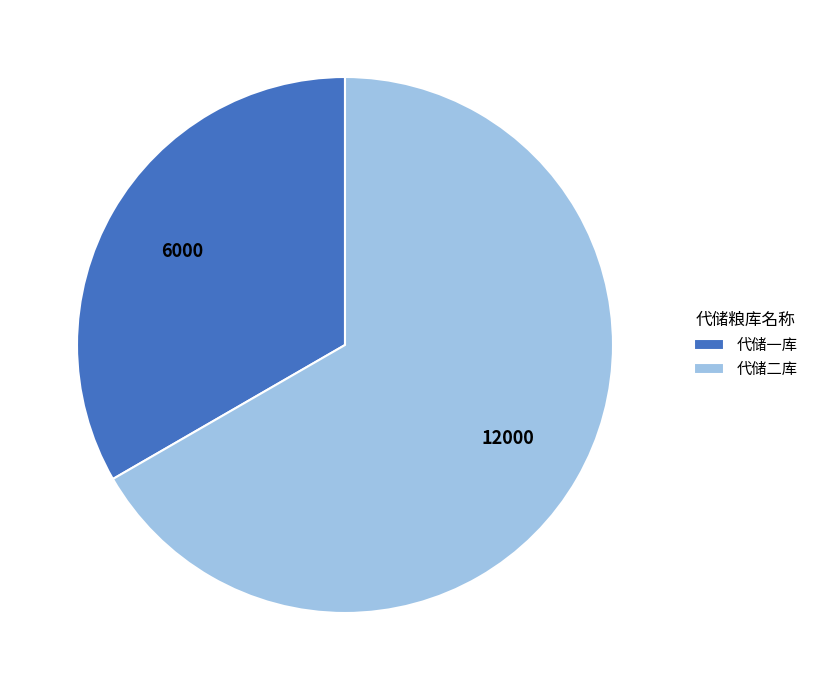

Which slice represents more than half of the pie?

代储二库